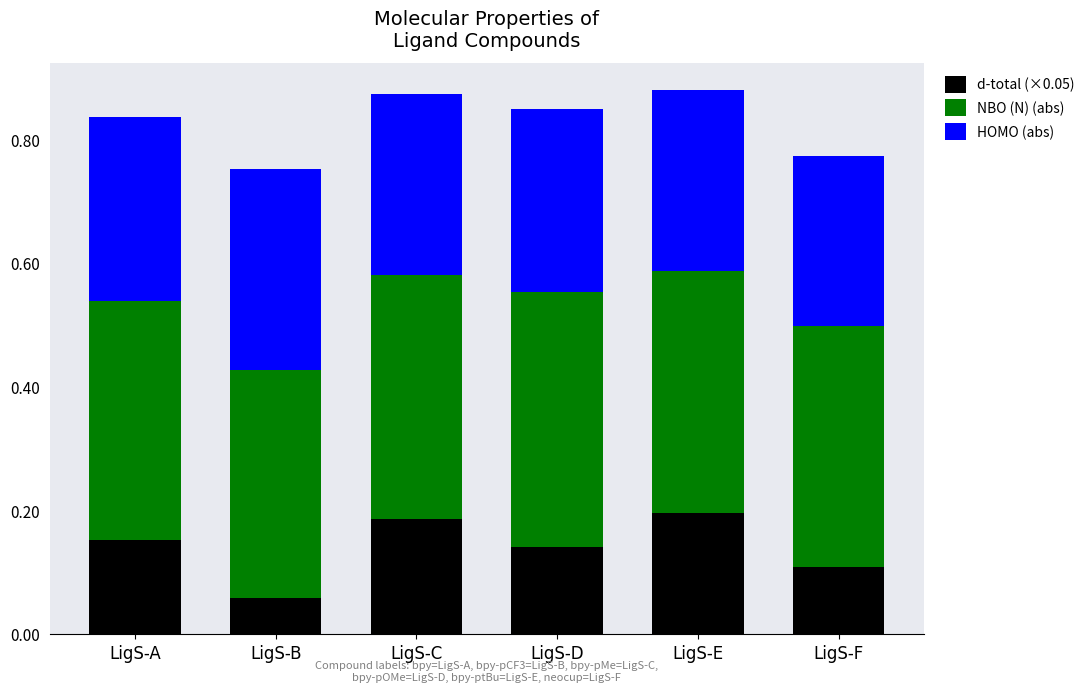

What is the total value across all series at LigS-D?

0.8